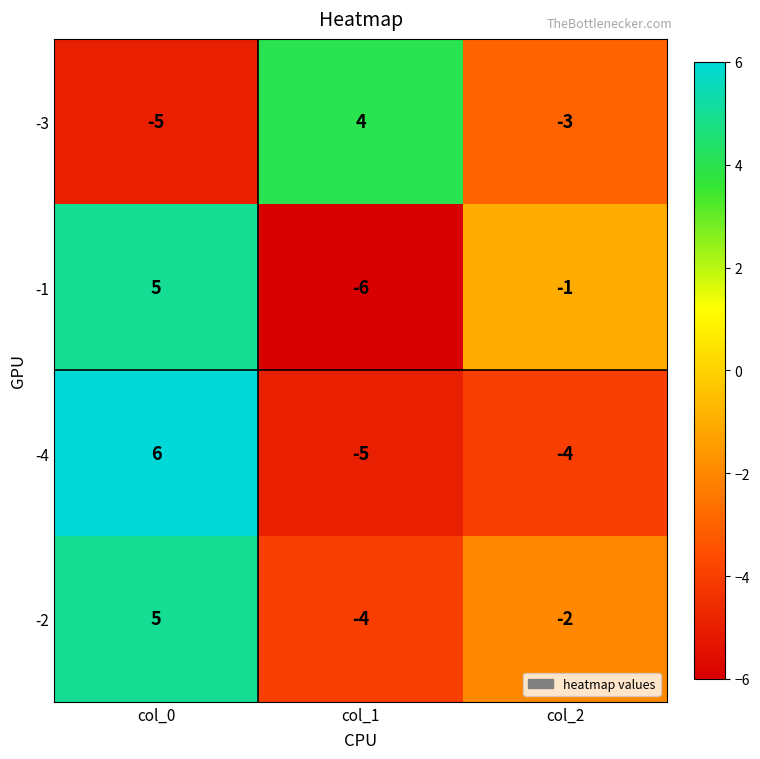

What is the difference between the -1 values at col_2 and col_0?

6